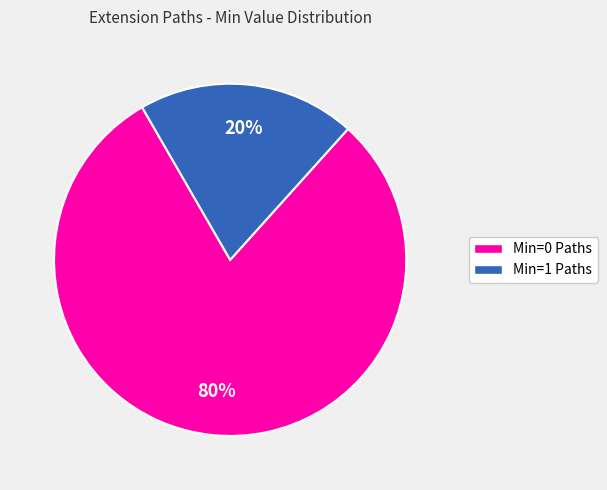

Is there a majority slice in this chart?

Yes